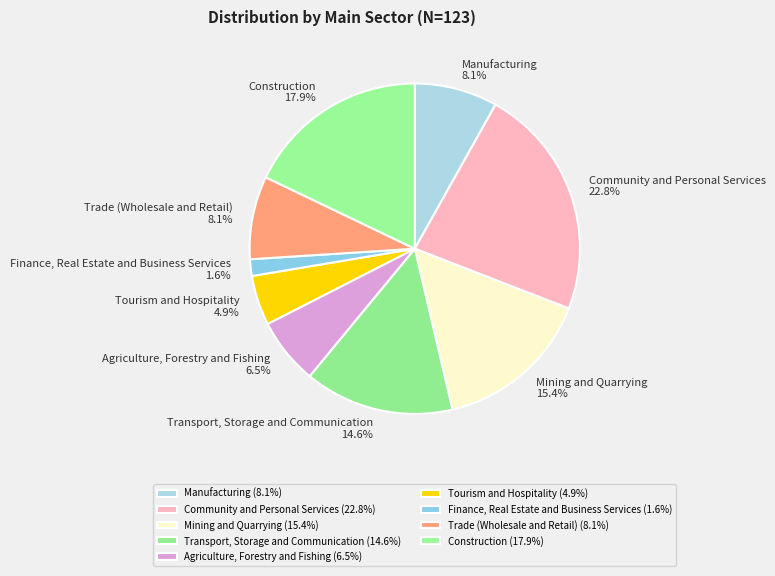

To the nearest percent, what percentage of the pie is Construction?

18%